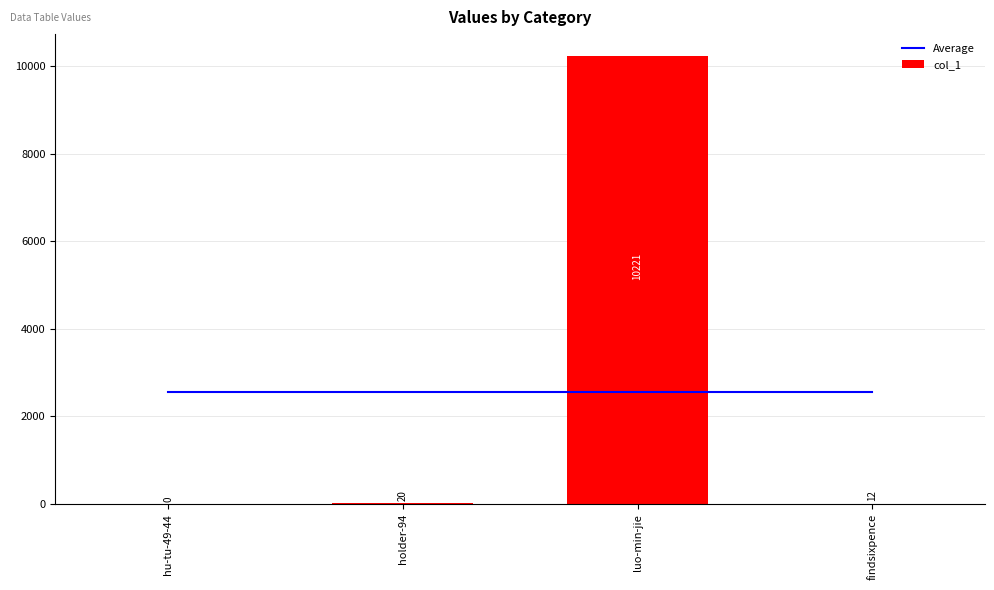

At how many categories does at least one series exceed 802?

4